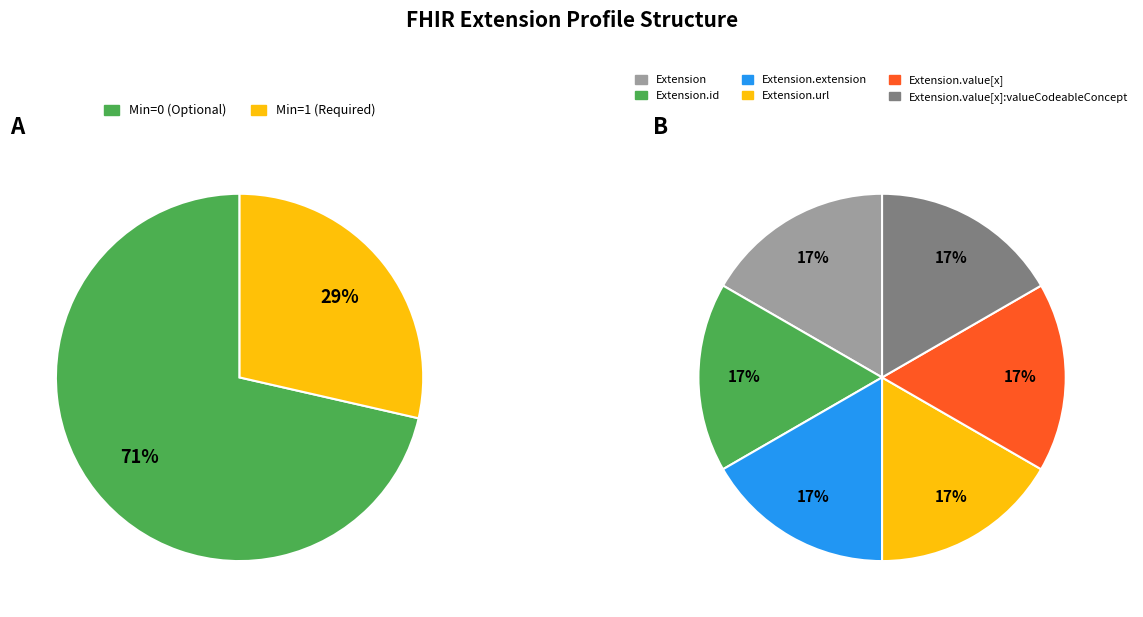

Which slice is the smallest?

Extension